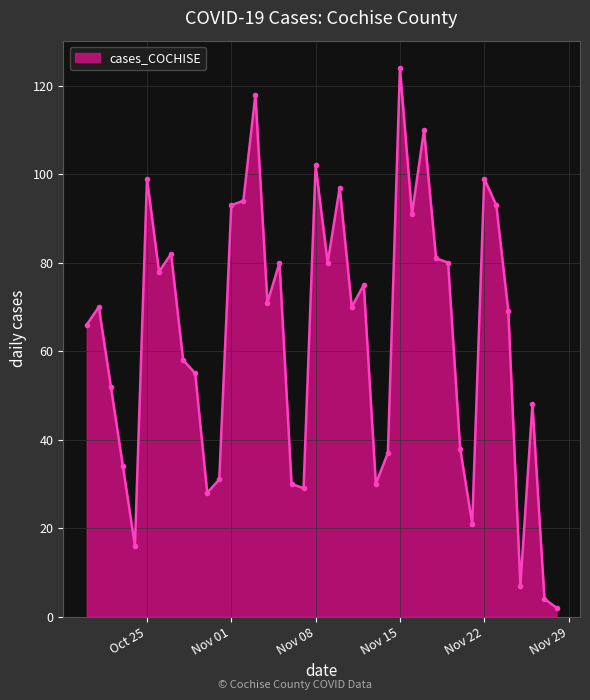

True or false: there are more than 2 points higher than both neighbors.

True